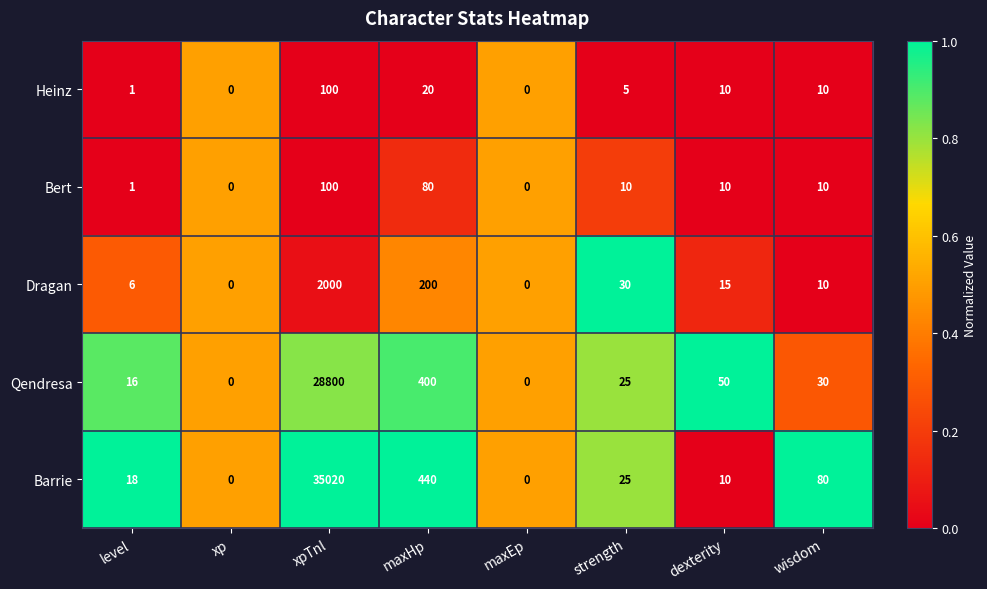

Which series has the largest total across all categories?

Barrie